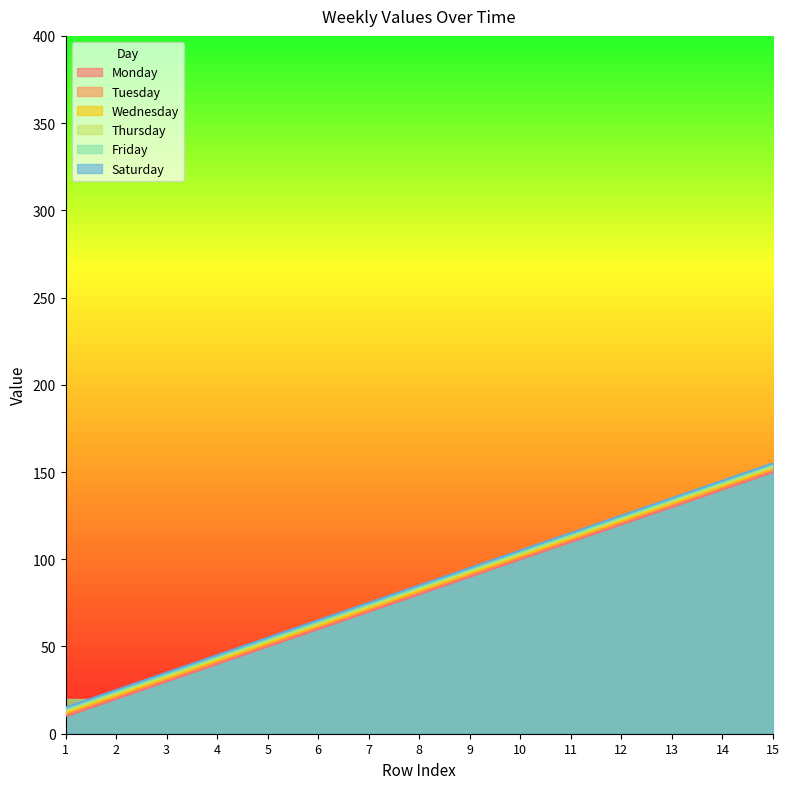

Reading right to left, transcribe all the data shown in this chart.

Monday: 150	140	130	120	110	100	90	80	70	60	50	40	30	20	10
Tuesday: 151	141	131	121	111	101	91	81	71	61	51	41	31	21	11
Wednesday: 152	142	132	122	112	102	92	82	72	62	52	42	32	22	12
Thursday: 153	143	133	123	113	103	93	83	73	63	53	43	33	23	13
Friday: 154	144	134	124	114	104	94	84	74	64	54	44	34	24	14
Saturday: 155	145	135	125	115	105	95	85	75	65	55	45	35	25	15